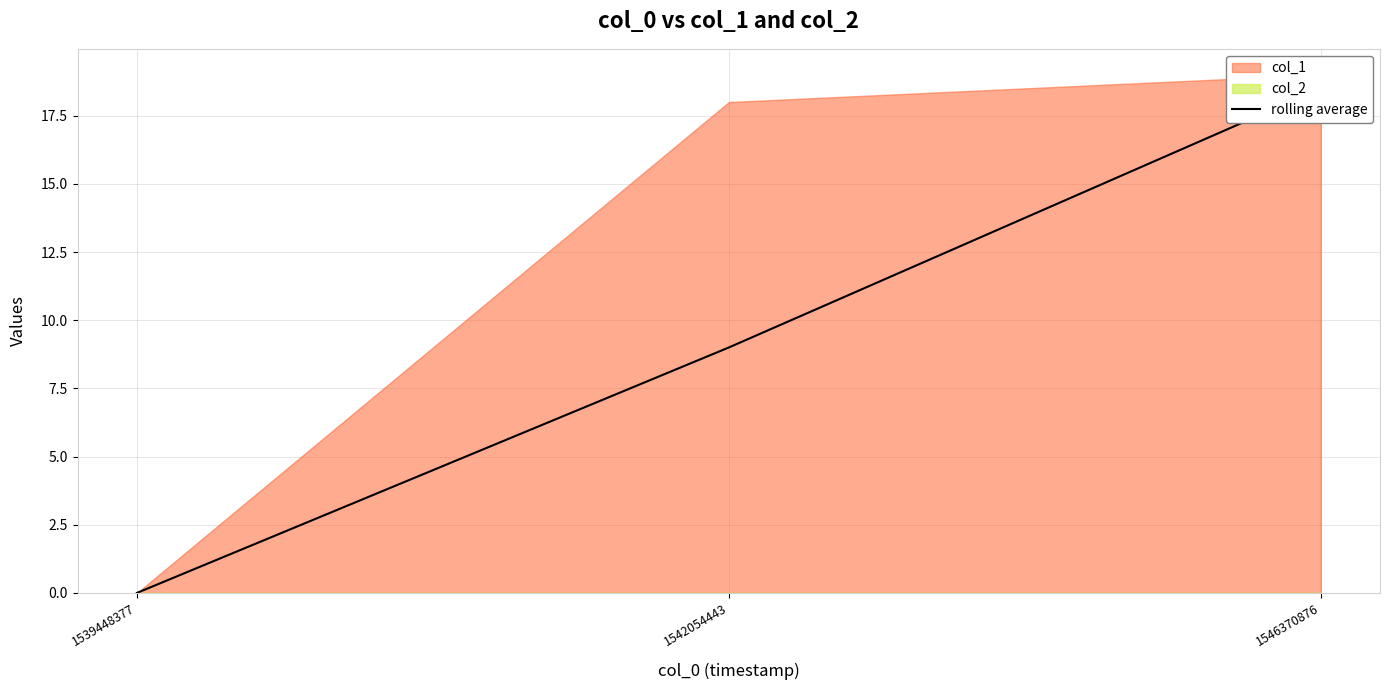

Which label corresponds to the smallest value in the chart?

1539448377